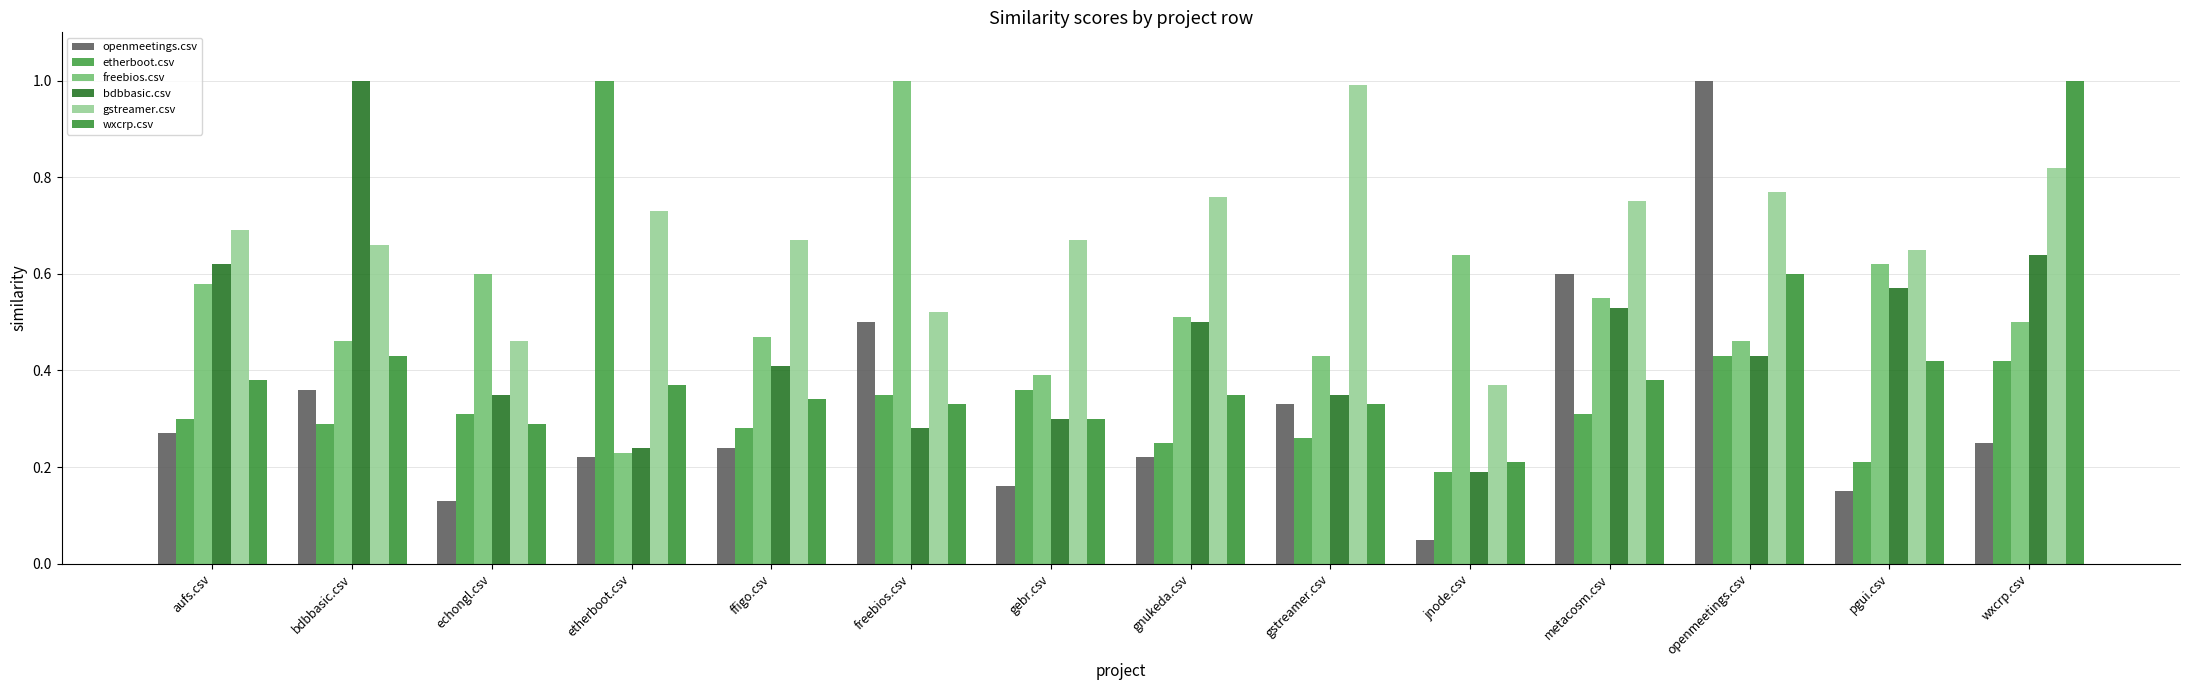

What is the difference between the maximum and minimum values in the gstreamer.csv series?

0.6